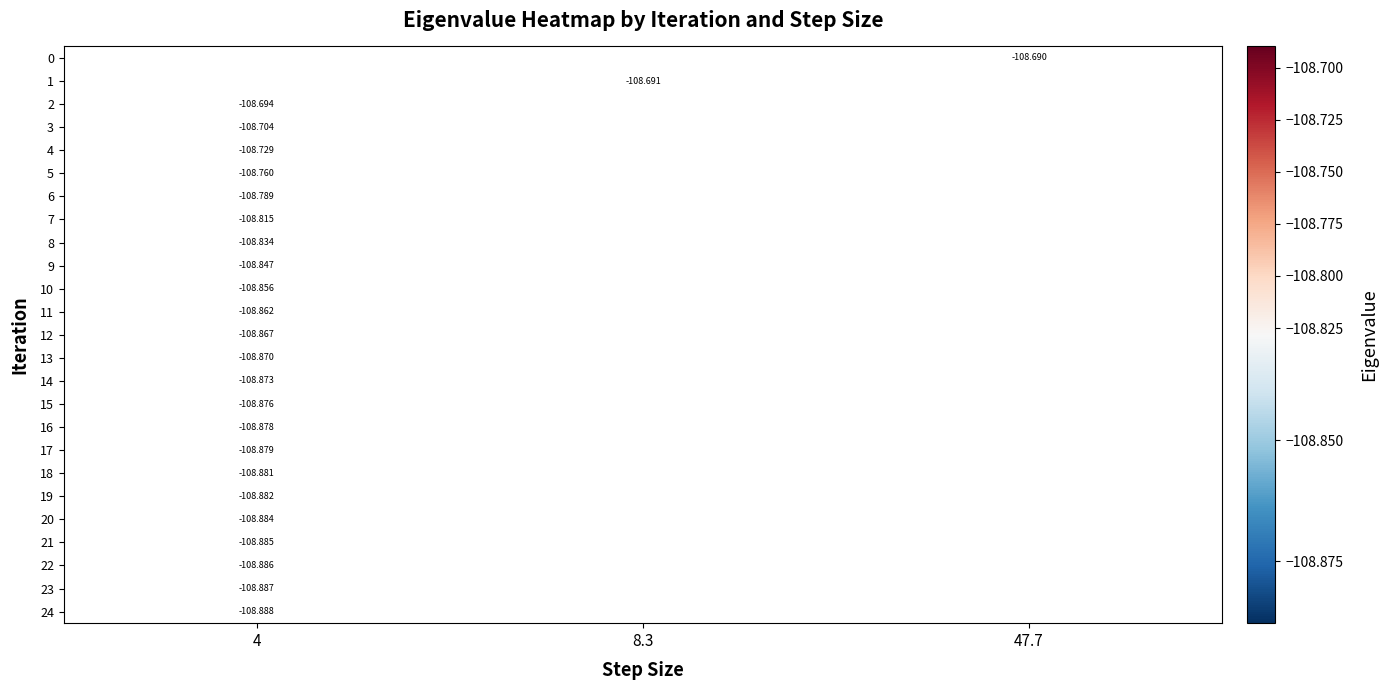

What is the maximum value for row_18?

-108.9